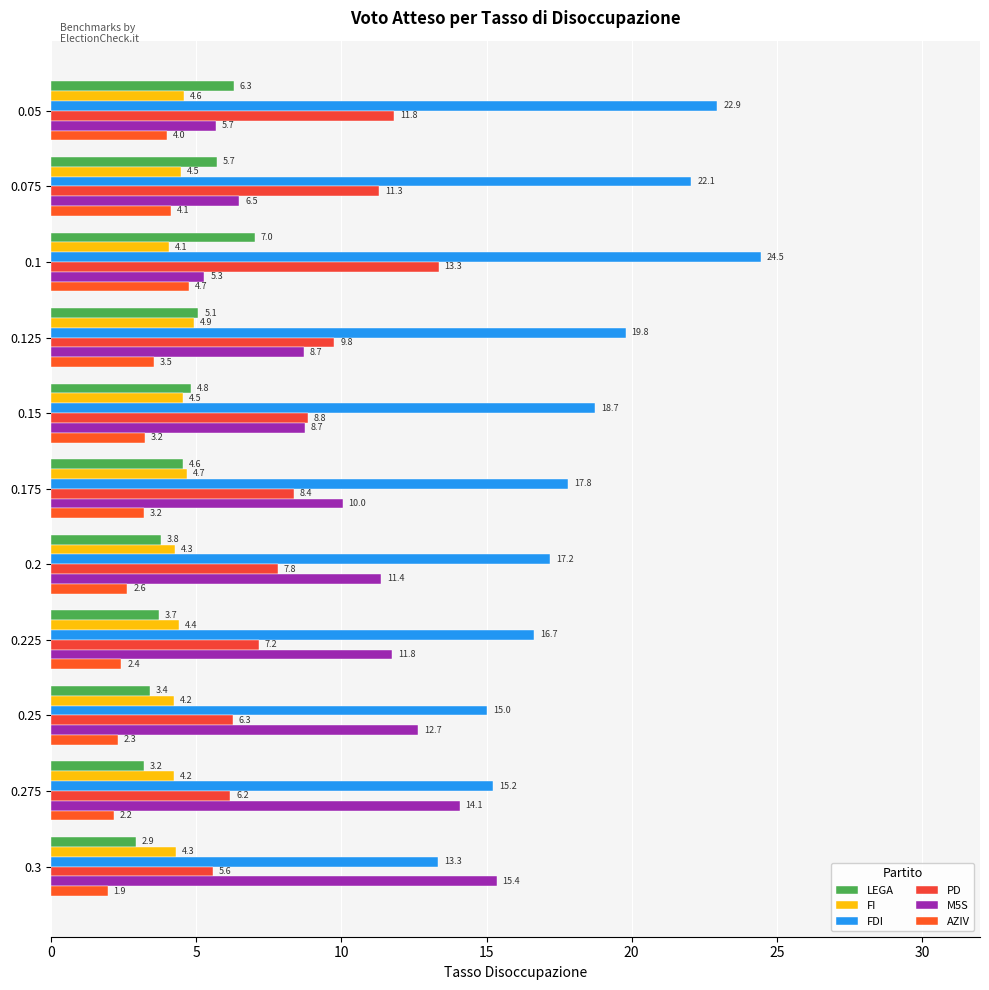

Reading left to right, transcribe all the data shown in this chart.

LEGA: 0.1	0.1	0.1	0.1	0.0	0.0	0.0	0.0	0.0	0.0	0.0
FI: 0.0	0.0	0.0	0.0	0.0	0.0	0.0	0.0	0.0	0.0	0.0
FDI: 0.2	0.2	0.2	0.2	0.2	0.2	0.2	0.2	0.2	0.2	0.1
PD: 0.1	0.1	0.1	0.1	0.1	0.1	0.1	0.1	0.1	0.1	0.1
M5S: 0.1	0.1	0.1	0.1	0.1	0.1	0.1	0.1	0.1	0.1	0.2
AZIV: 0.0	0.0	0.0	0.0	0.0	0.0	0.0	0.0	0.0	0.0	0.0